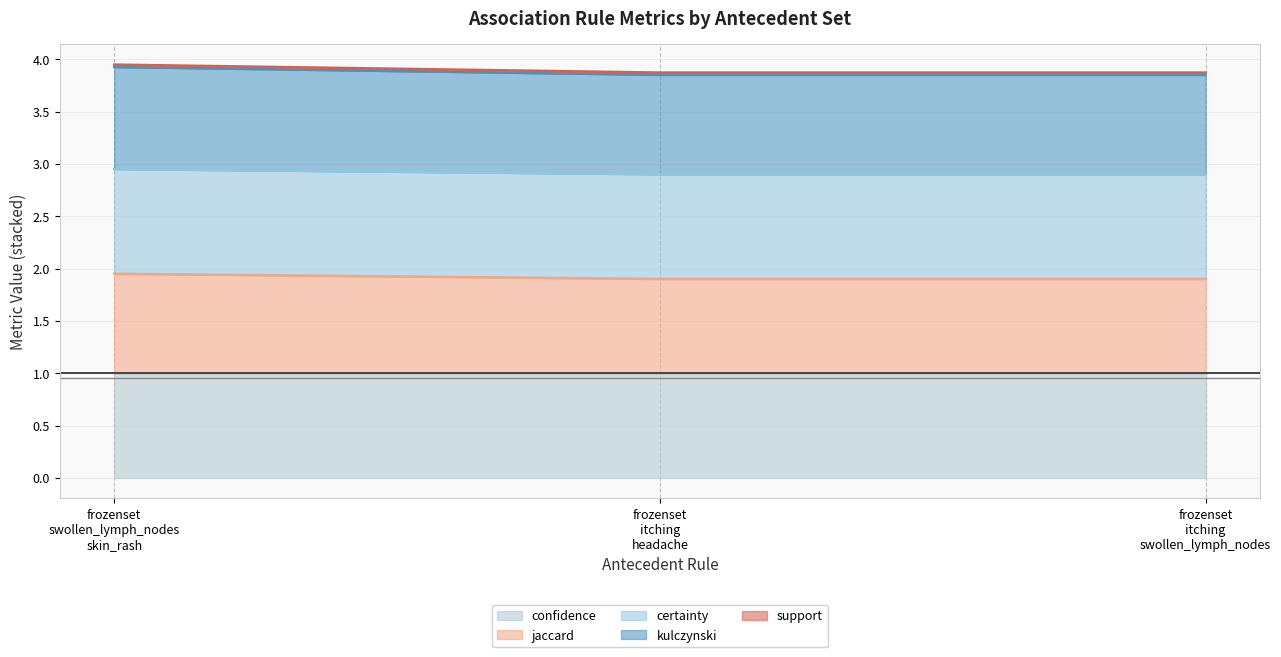

Does the chart display data point markers on the line(s)?

No